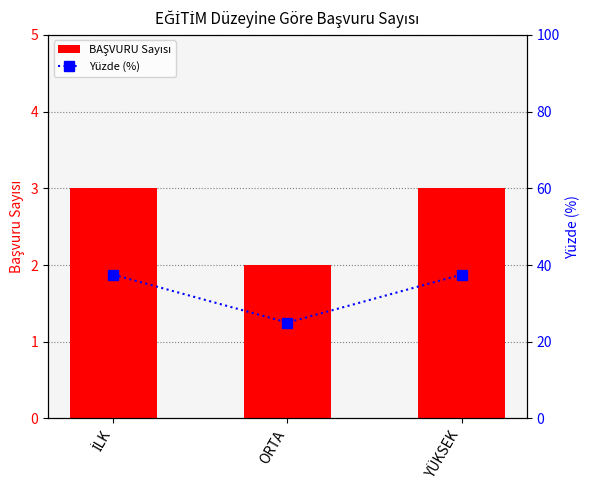

What is the value of the Yüzde (%) bar at the 1st from the left?

37.5